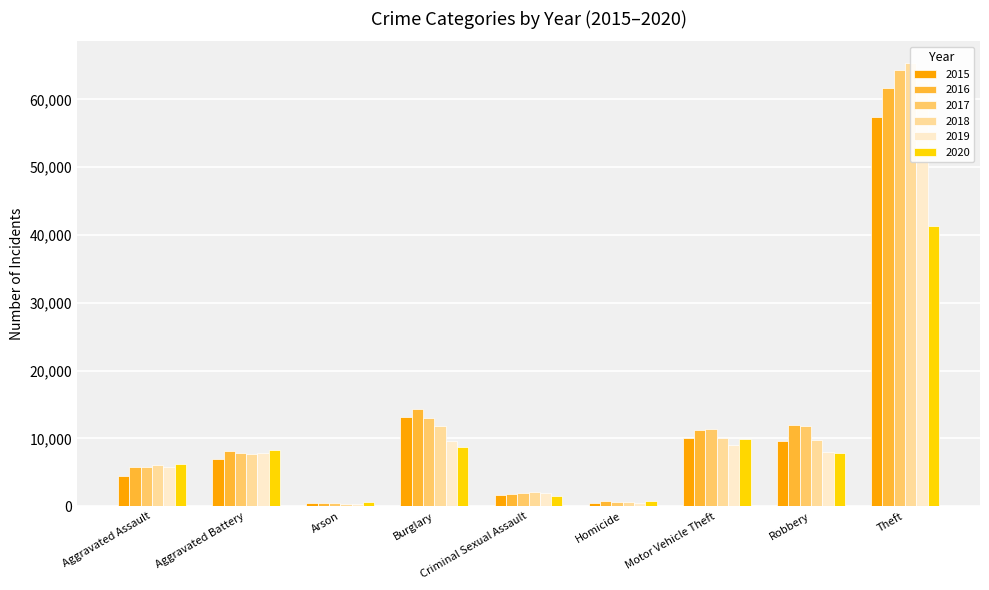

Reading left to right, transcribe all the data shown in this chart.

2015: 4480	7018	448	13184	1683	496	10068	9638	57350
2016: 5712	8086	515	14289	1835	786	11286	11960	61621
2017: 5793	7845	444	13001	1962	672	11380	11880	64386
2018: 6001	7734	373	11747	2007	589	9985	9681	65287
2019: 5841	7857	376	9638	1899	498	8977	7995	62492
2020: 6262	8321	588	8758	1472	787	9959	7855	41321